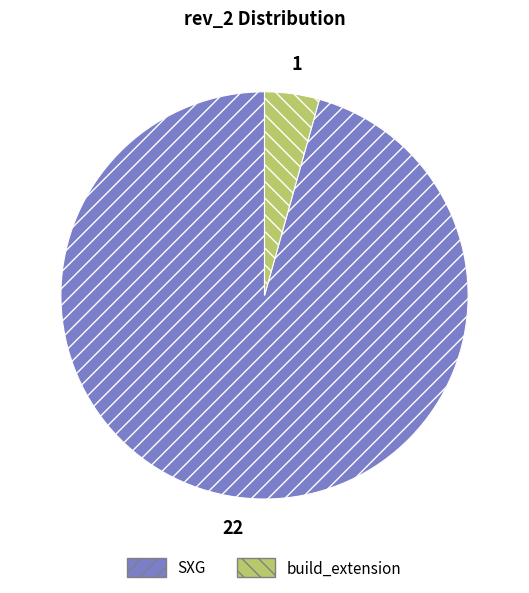

Is the sum of SXG and build_extension greater than half?

Yes